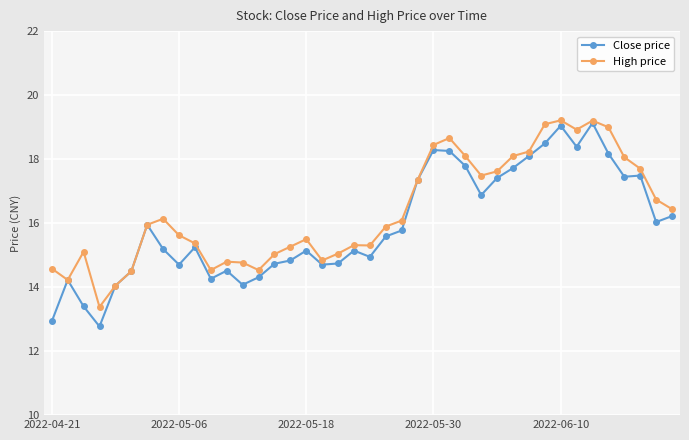

In Close price, how many points are lower than both neighbors (excluding endpoints)?

10